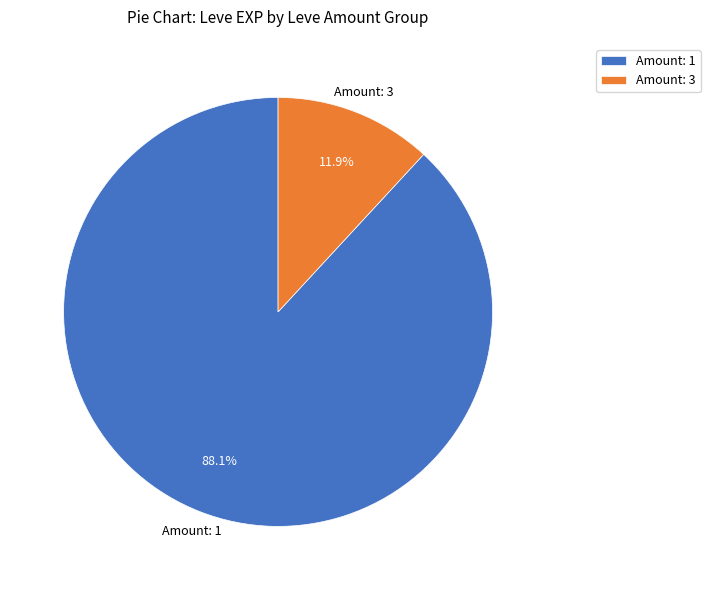

Which category has the biggest portion of the pie?

Amount: 1